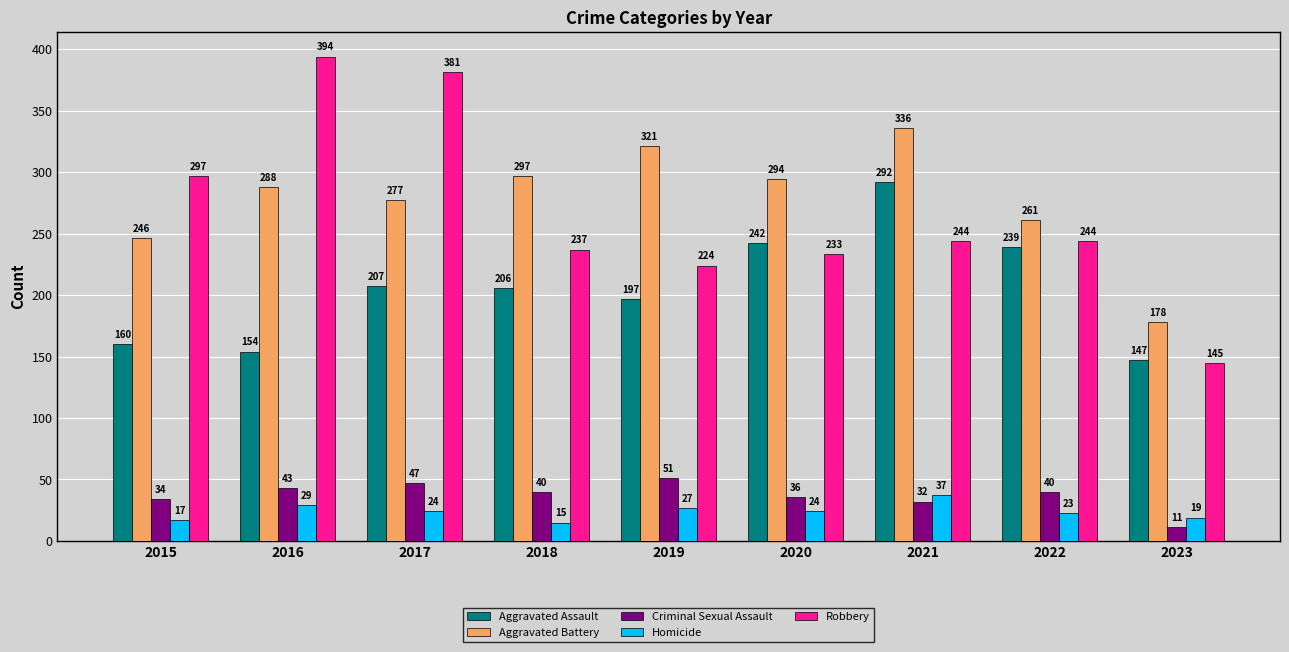

Is it true that Aggravated Battery equals 131 at 2017?

False